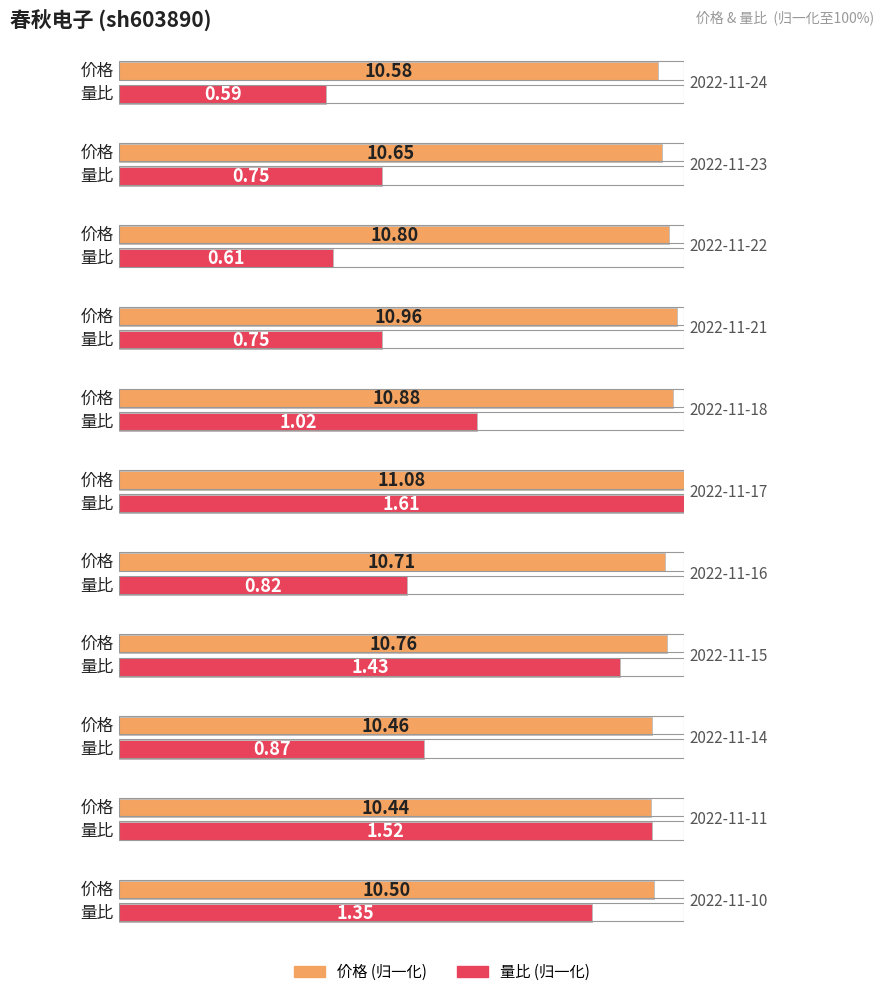

Reading right to left, extract all data points from this chart.

价格: 10.5	10.4	10.5	10.8	10.7	11.1	10.9	11.0	10.8	10.7	10.6
量比: 1.4	1.5	0.9	1.4	0.8	1.6	1.0	0.8	0.6	0.8	0.6